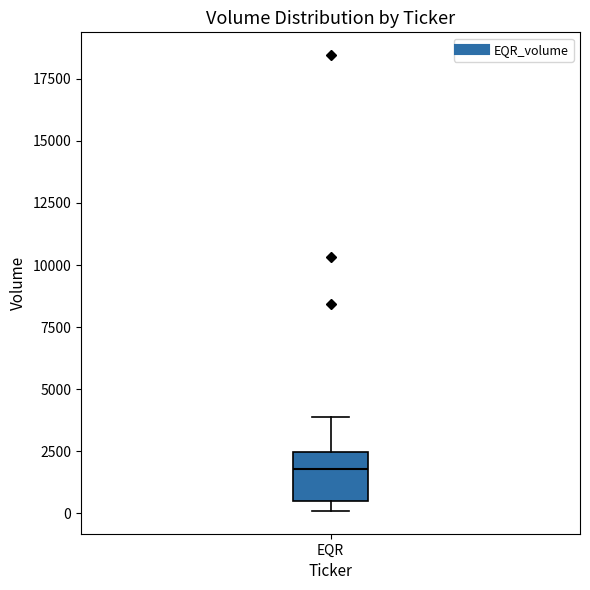

Where does the median line of the box for EQR sit on the y-axis? The values are not printed on the chart, so give them approximately, as read against the axis.

2000